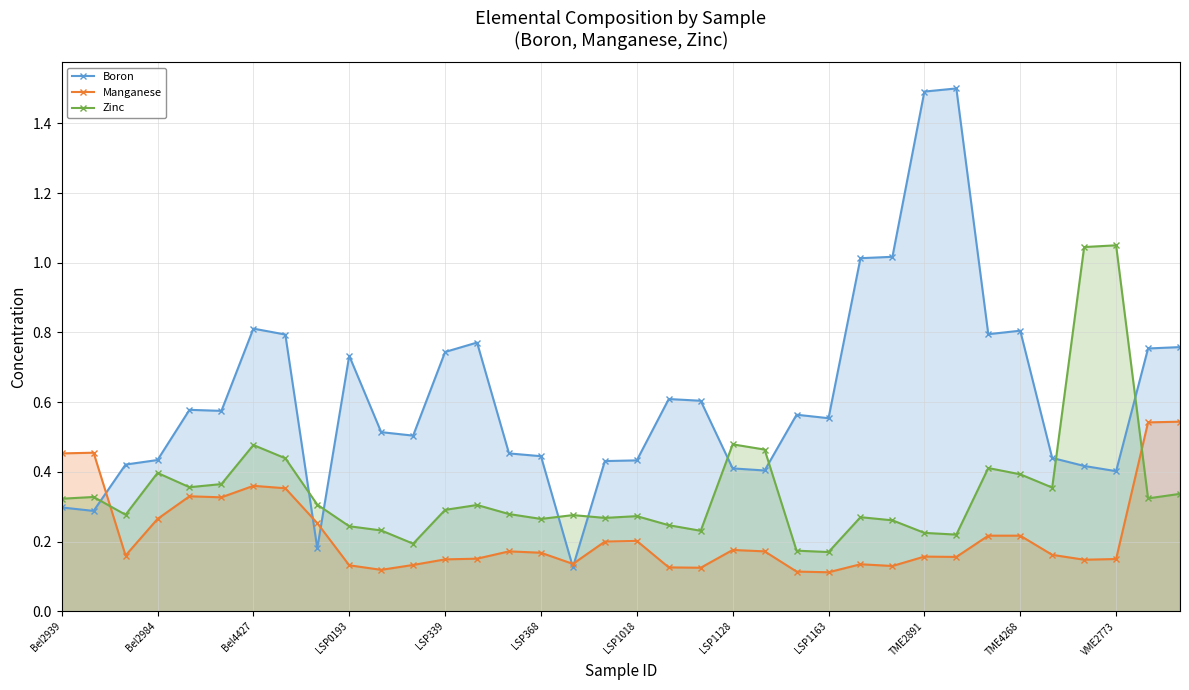

Which series has the widest spread of values?

Boron